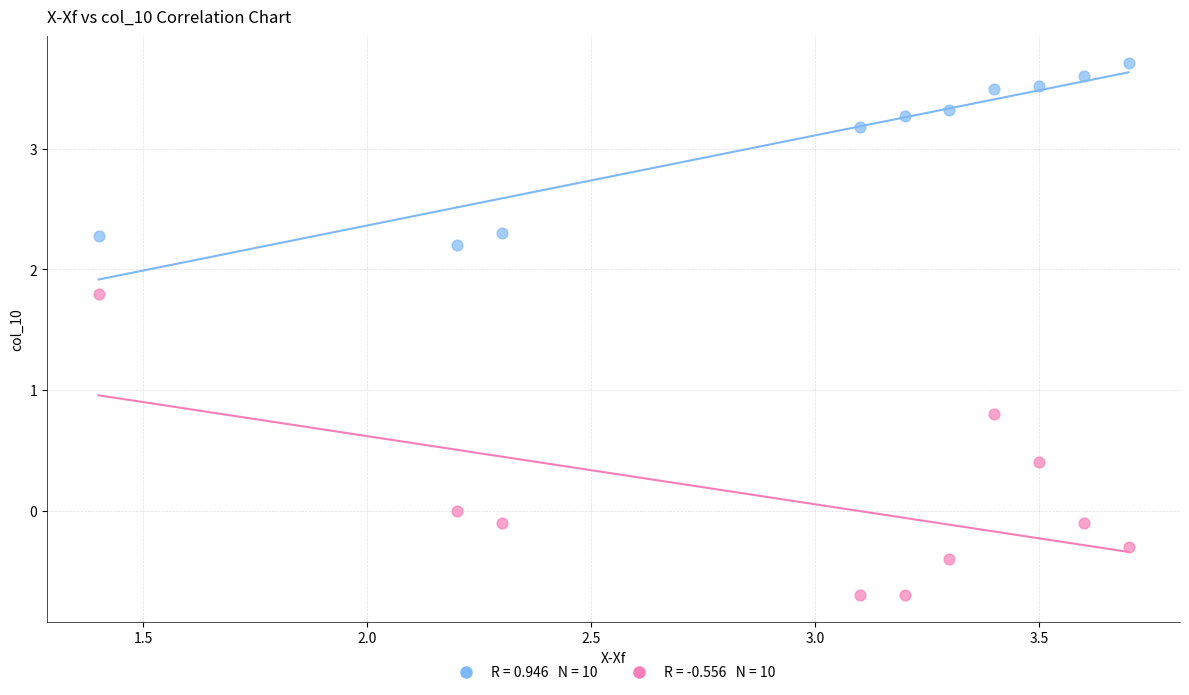

Across all data points, what is the range of X values (max minus min)?

2.3